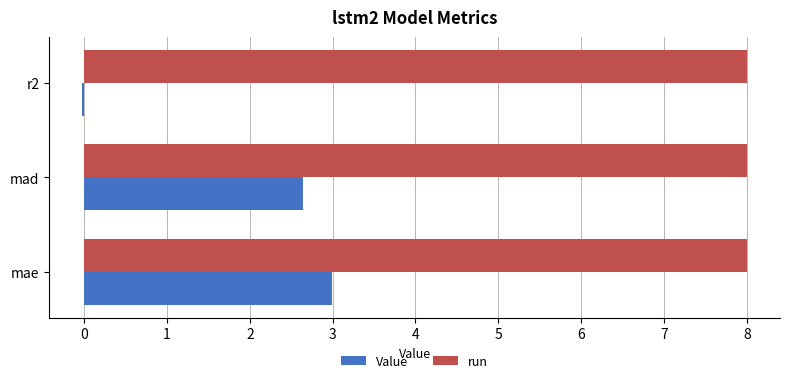

At which category is the sum across all series the highest?

mae